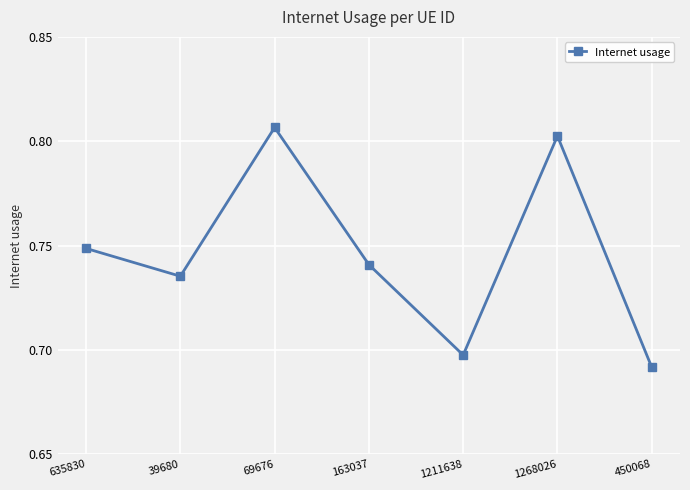

What is the sum of the values at 39680 and 1211638?

1.4